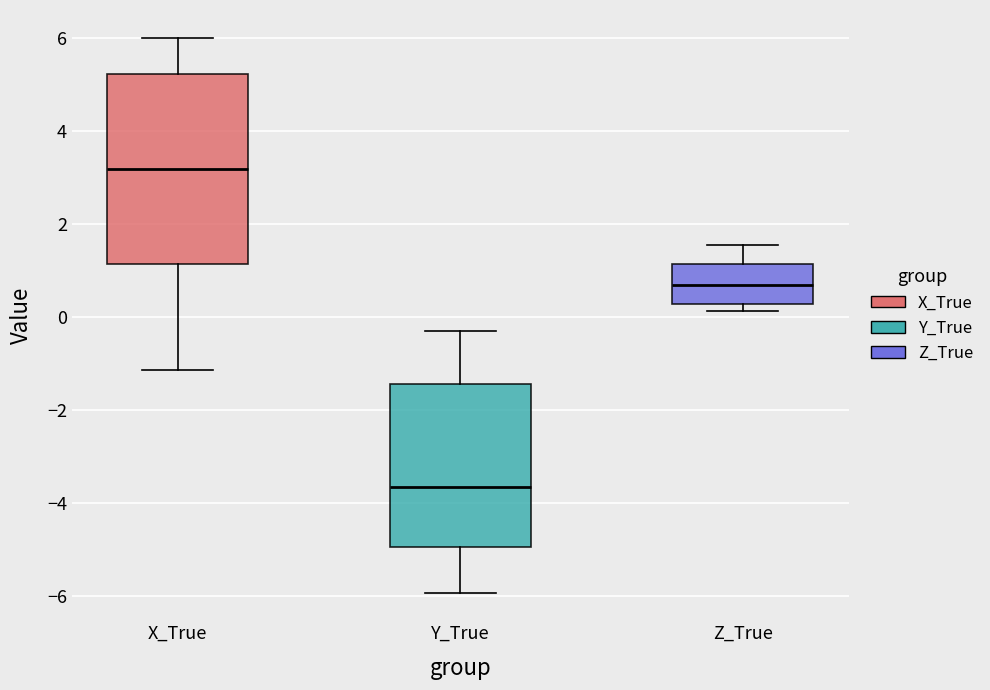

Where is the upper edge of the box for Z_True on the y-axis? The values are not printed on the chart, so give them approximately, as read against the axis.

1.2